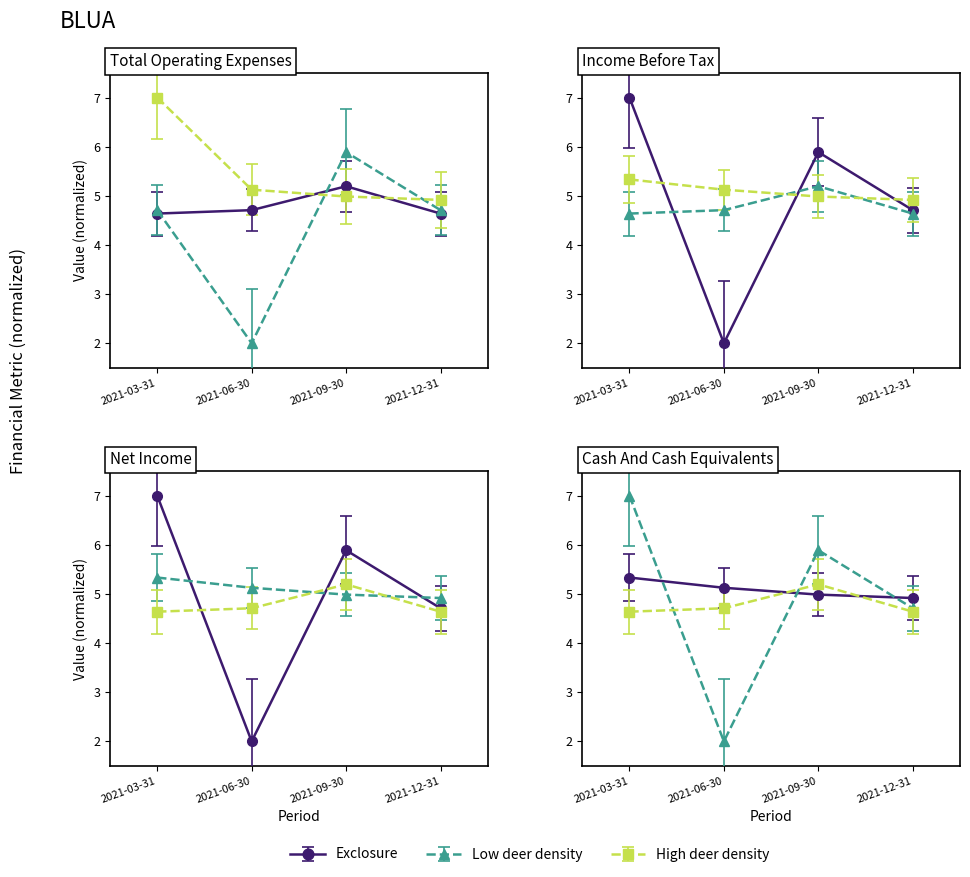

What is the average value of the Cash And Cash Equivalents series?

5.1